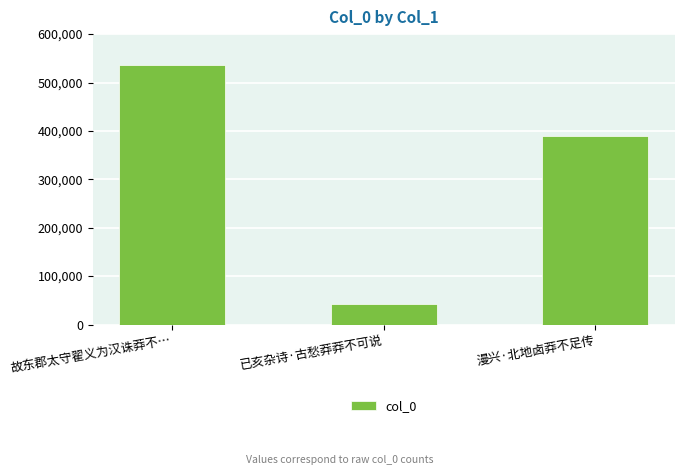

What is the sum of all values?

968990